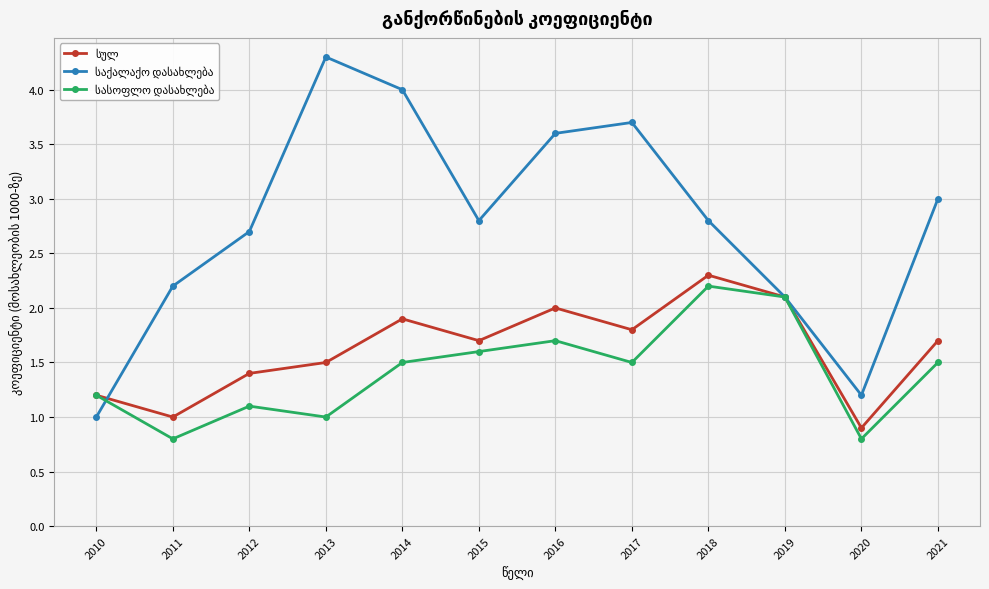

What is the greatest value displayed?

4.3